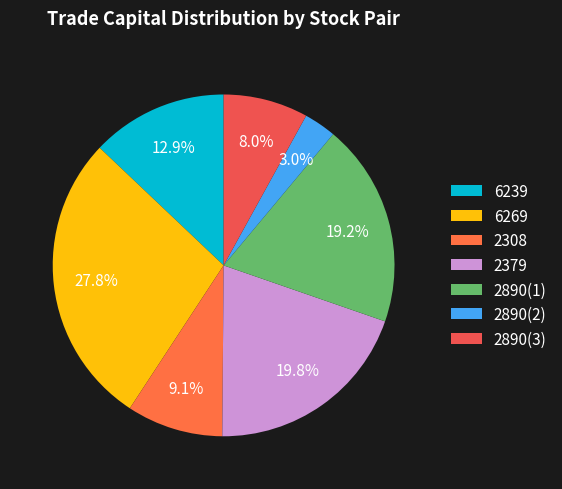

Which category has the biggest portion of the pie?

6269